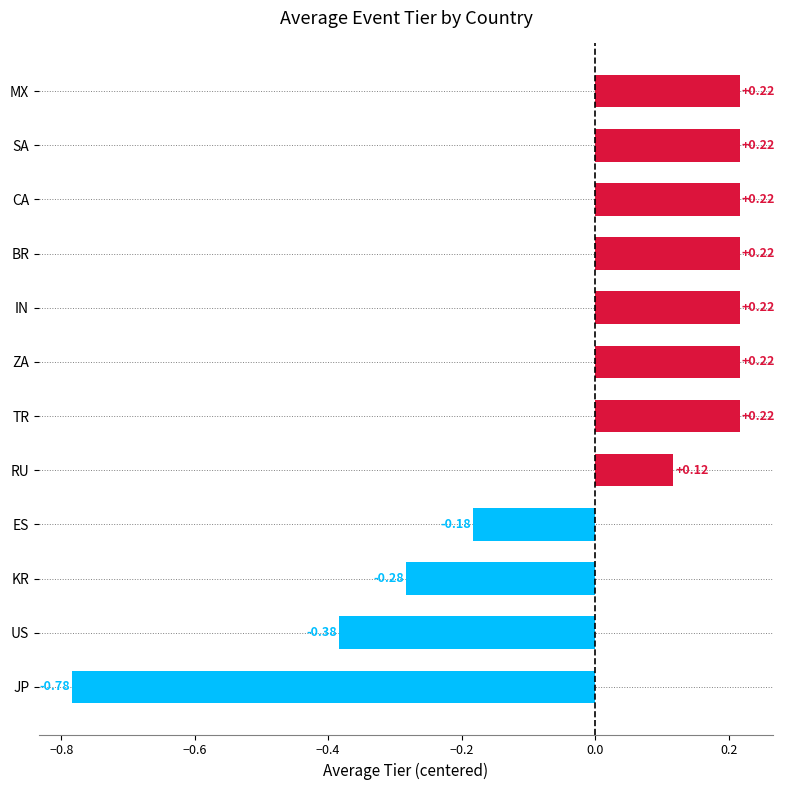

Which label corresponds to the smallest value in the chart?

JP